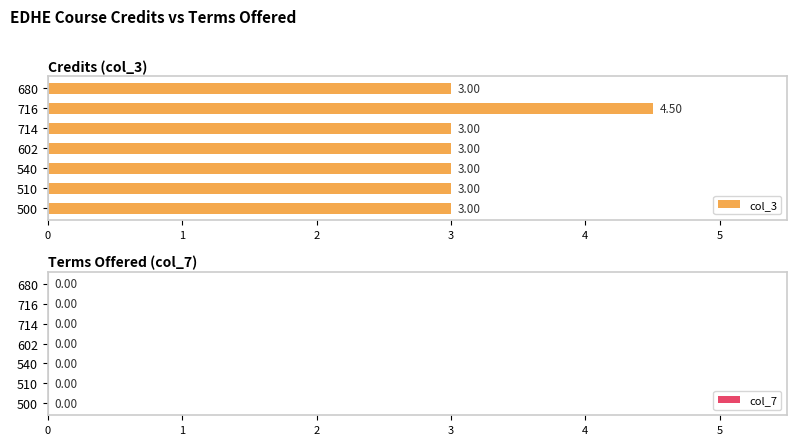

Approximately how many times larger is the value at 714 compared to 510?

1.0